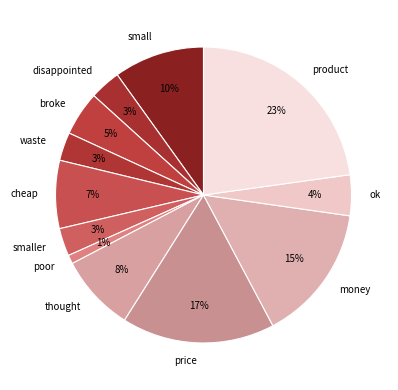

Is it true that disappointed is 11% of the pie?

False